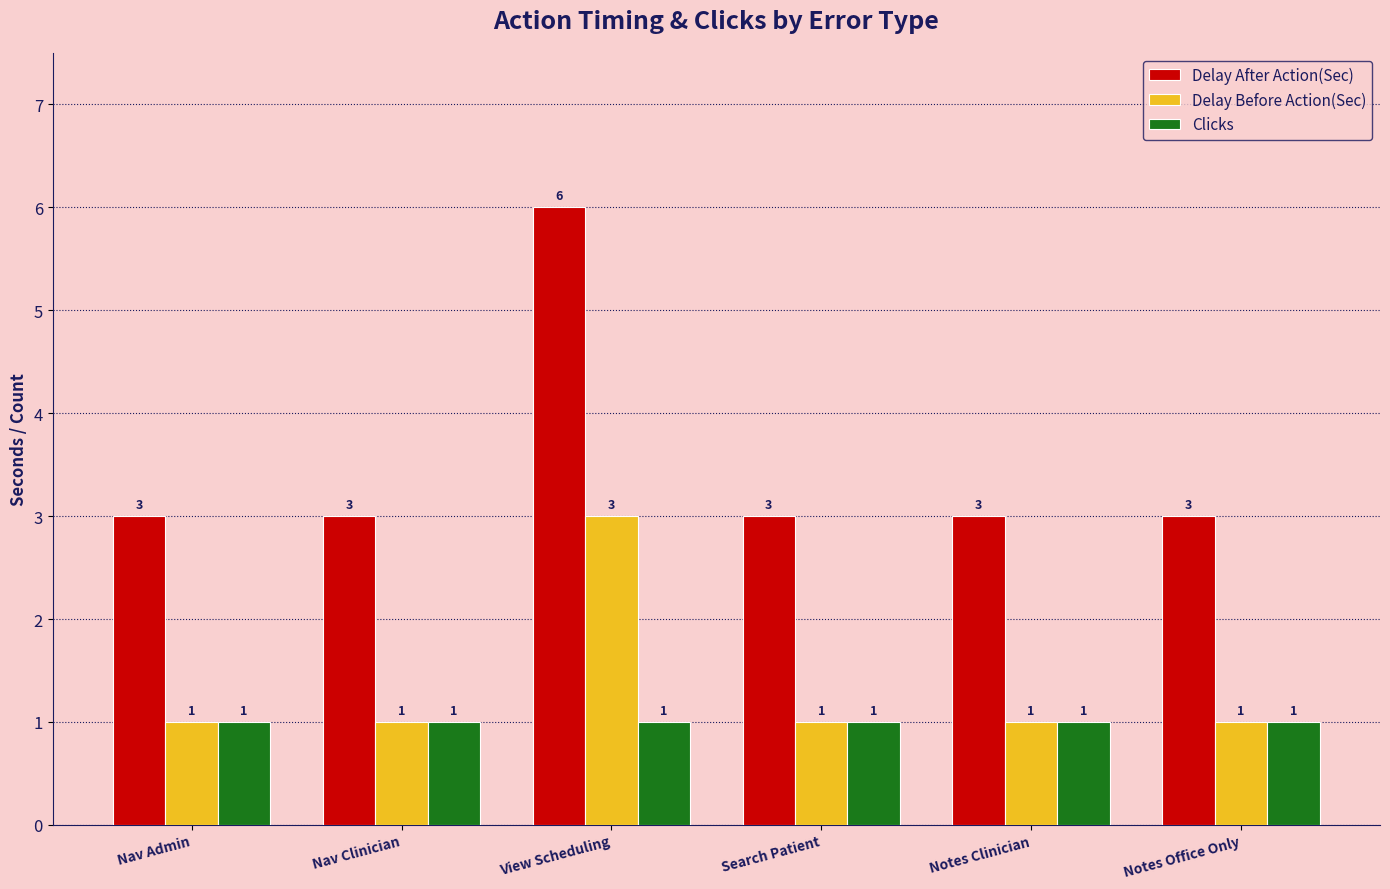

How many groups of bars are there?

6